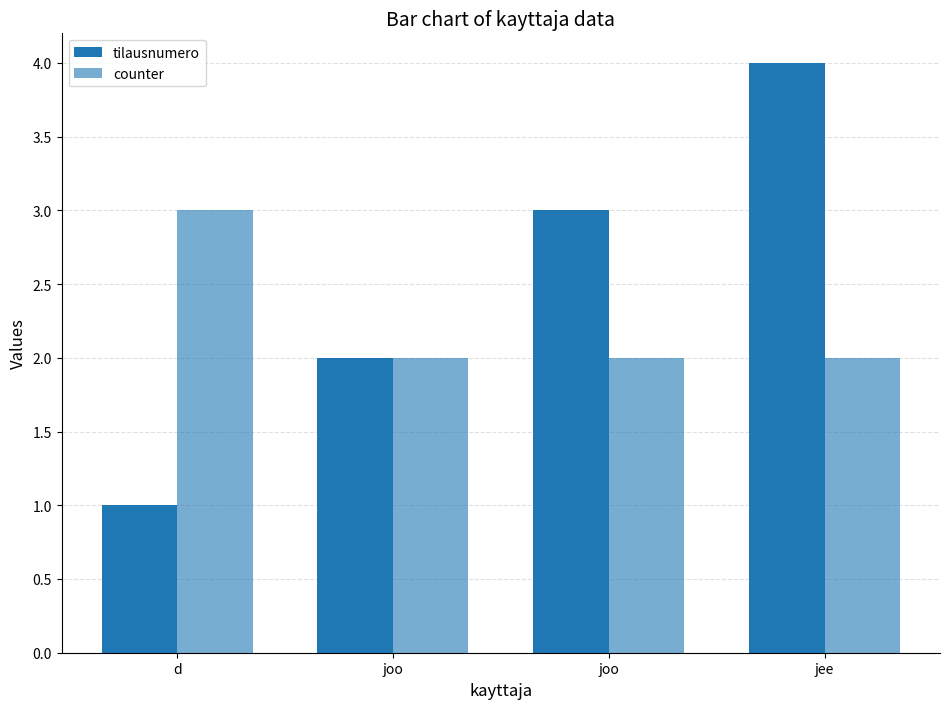

The value of tilausnumero at joo is 3. True or false?

True